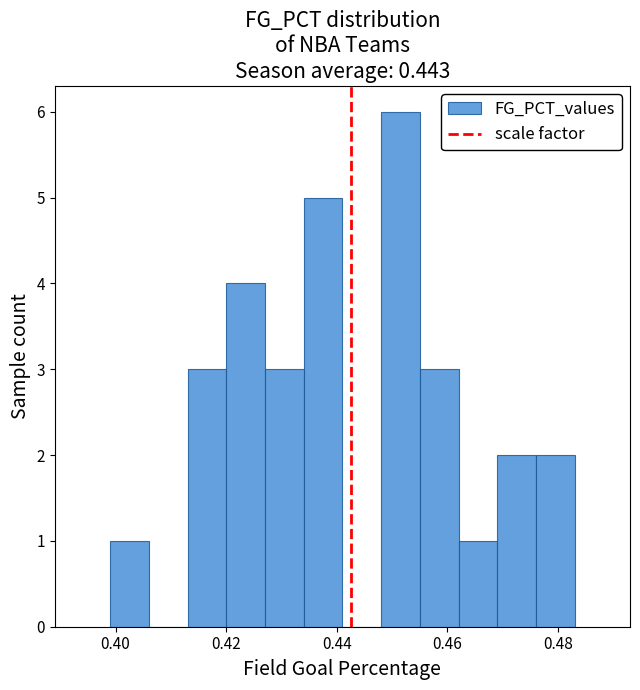

Around what value on the x-axis is the tallest bar? Give the approximate position of its centre, as read against the axis.

0.452